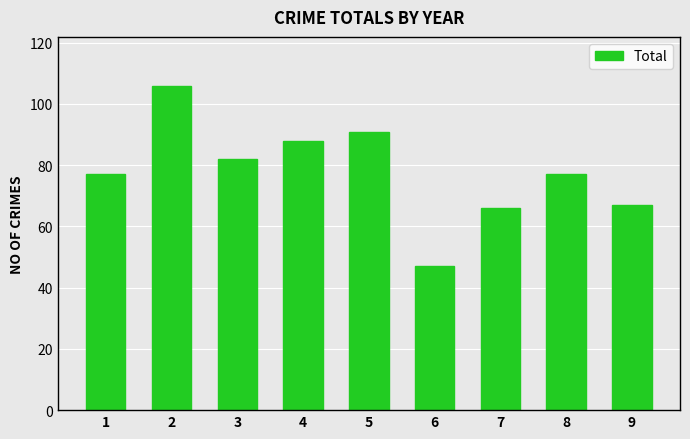

Reading right to left, extract all data points from this chart.

9=67	8=77	7=66	6=47	5=91	4=88	3=82	2=106	1=77